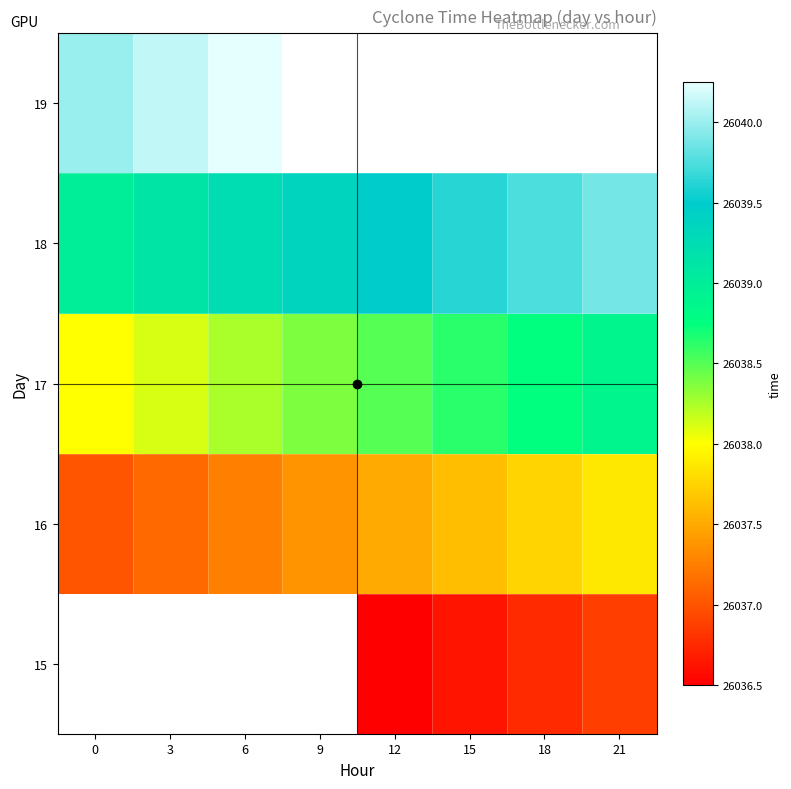

Count the 16 values in the range 26037 to 26038.

8